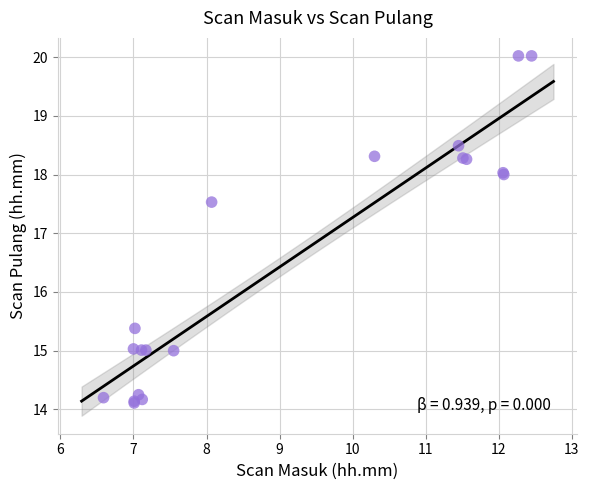

What Y value in the scatter plot is closest to 17?

17.5